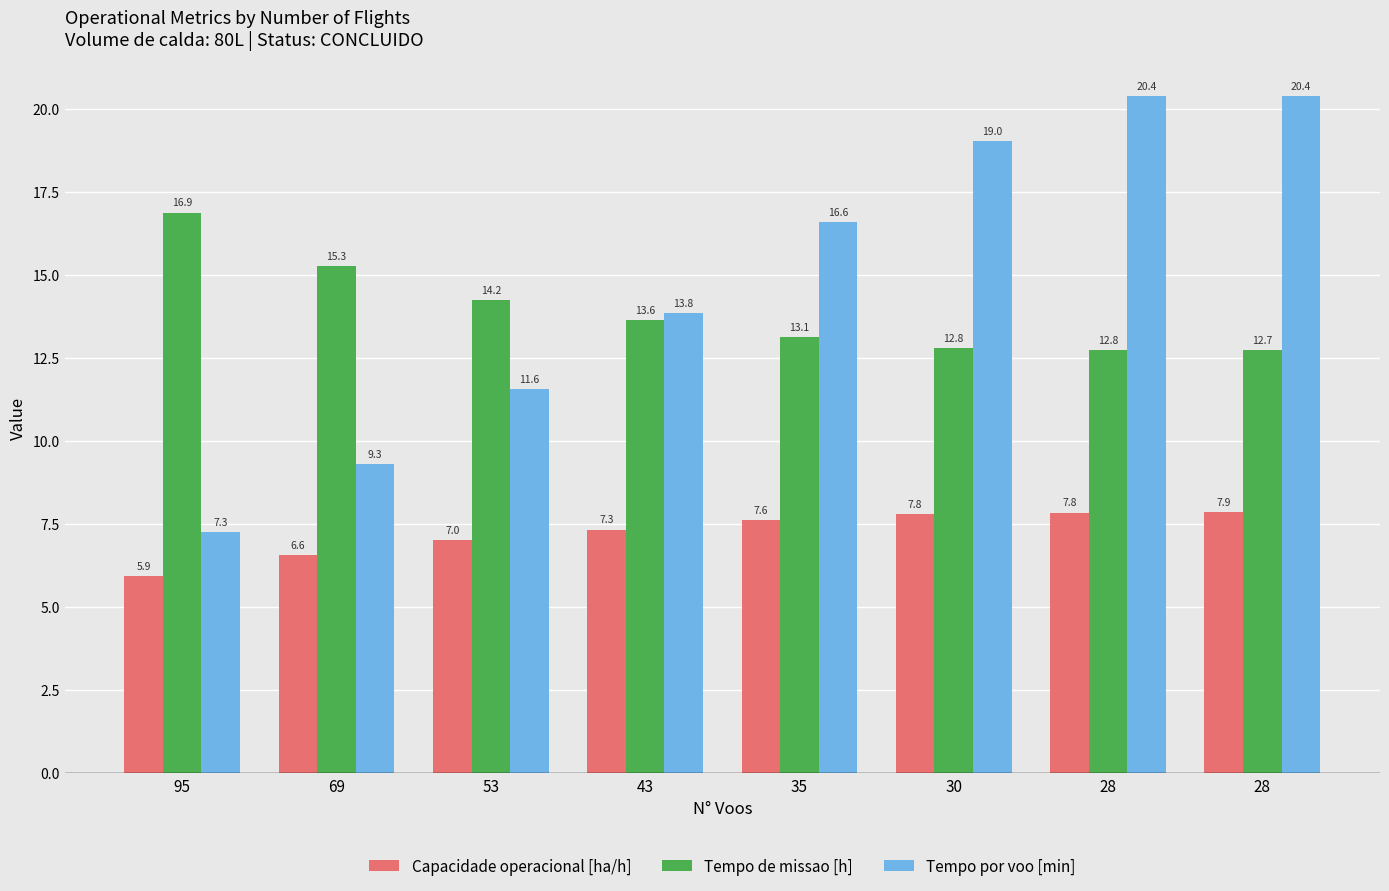

What is the value of the Tempo por voo [min] bar at the 4th from the left?

13.8